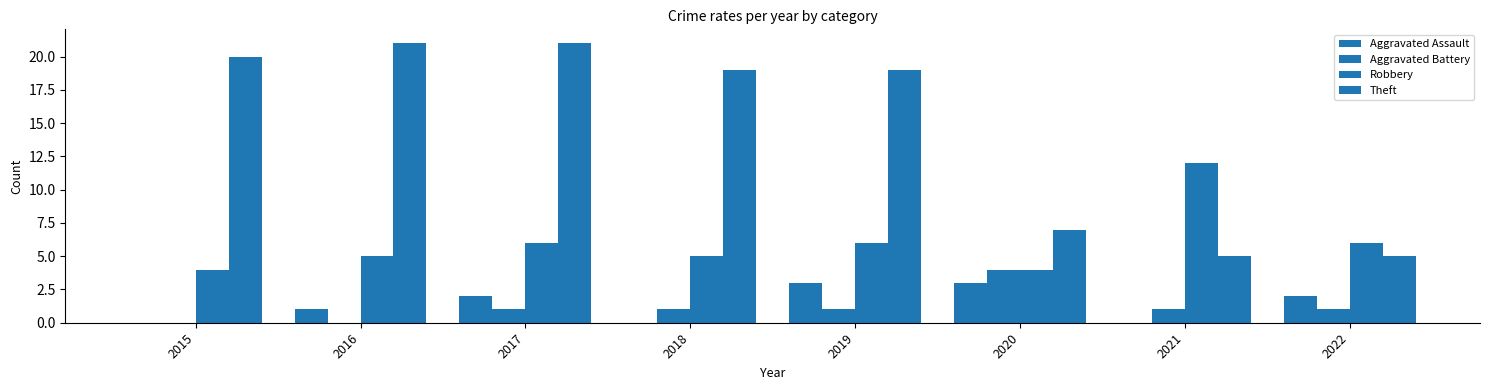

What is the spread (max minus min) of values at 2020?

4